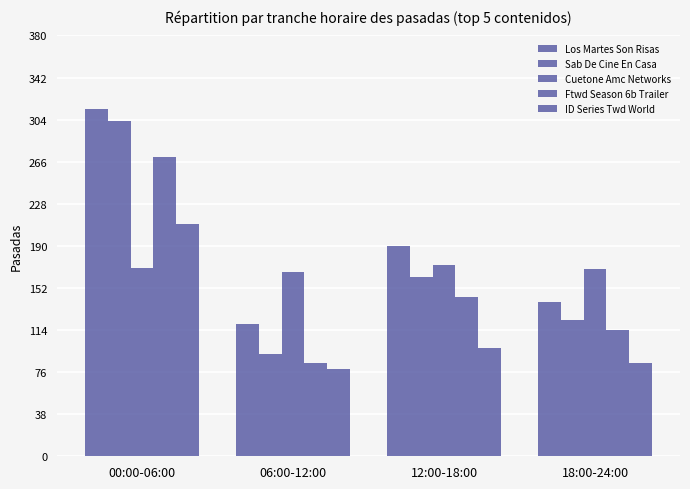

Is it true that Sab De Cine En Casa equals 62 at 18:00-24:00?

False